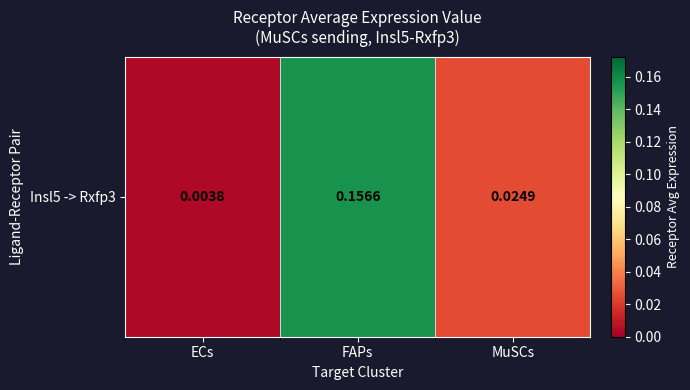

Rank the categories by value from highest to lowest.

FAPs, MuSCs, ECs